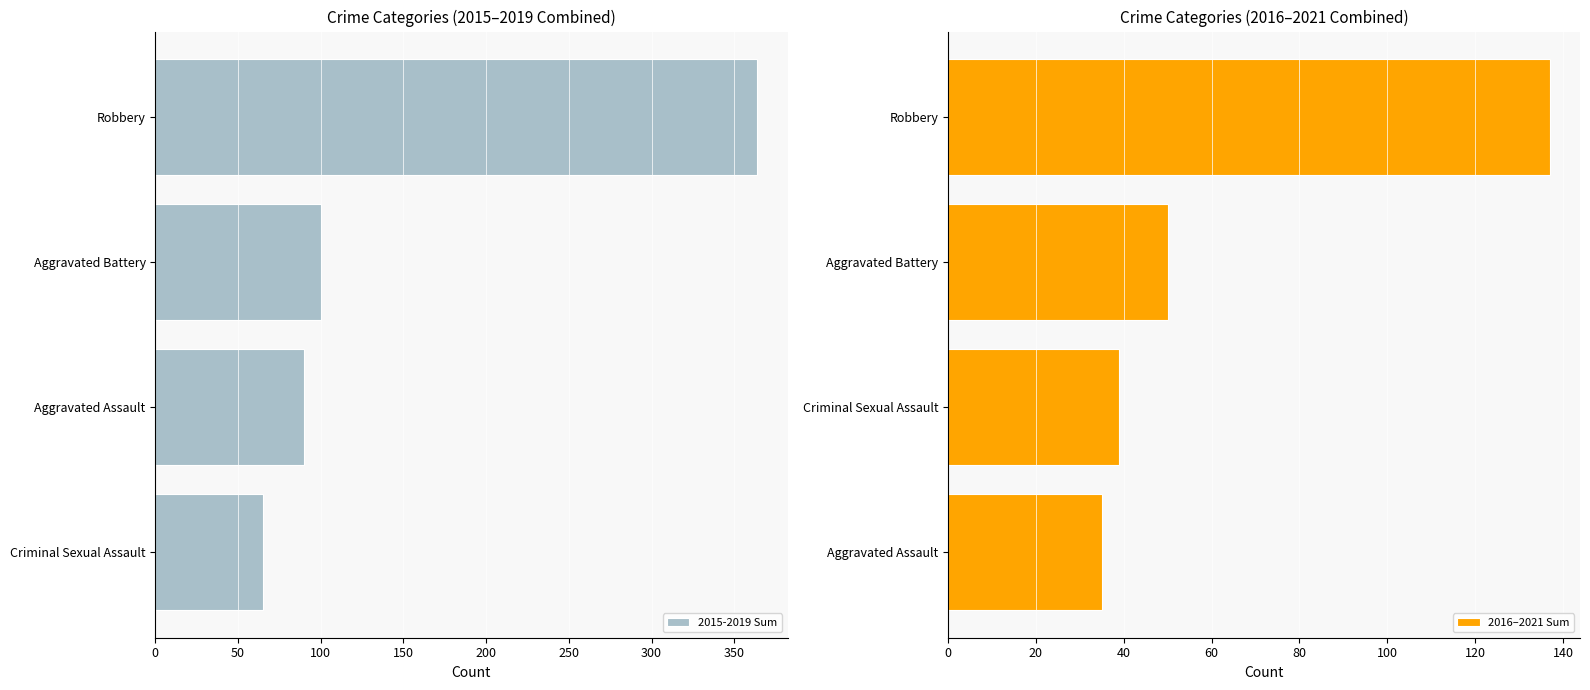

At which label does 2015-2019 Sum reach its minimum?

Criminal Sexual Assault